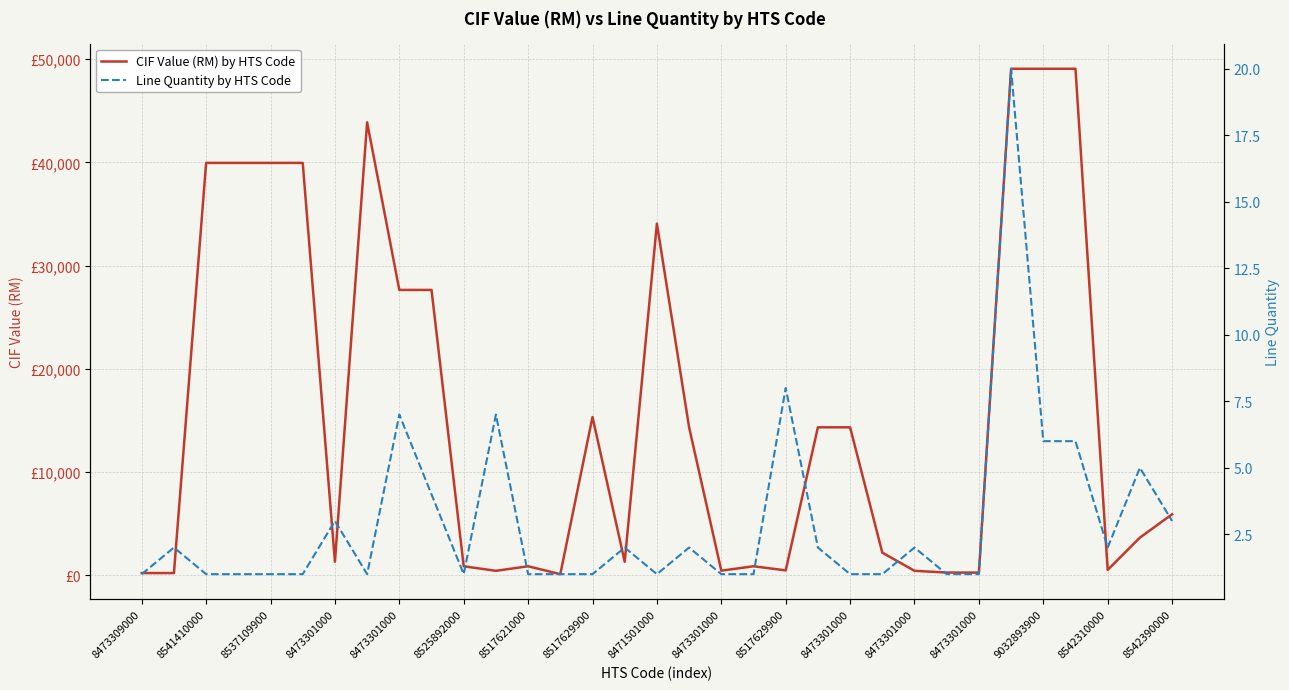

What is the sum of all Line Quantity by HTS Code values?

98.0